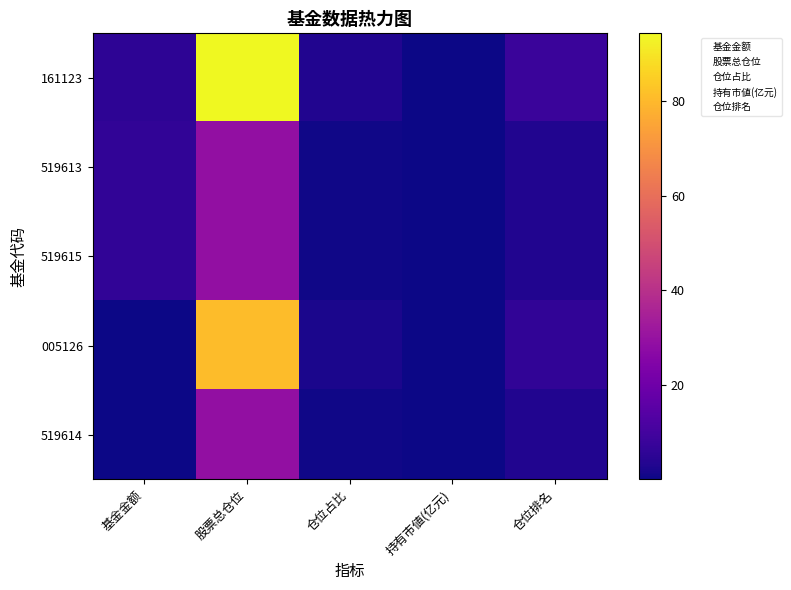

Reading left to right, list all the values displayed in this chart.

161123: 基金金额=5.2	股票总仓位=94.4	仓位占比=3.1	持有市値(亿元)=0.2	仓位排名=8.0
519613: 基金金额=6.0	股票总仓位=29.0	仓位占比=0.6	持有市値(亿元)=0.0	仓位排名=3.0
519615: 基金金额=6.0	股票总仓位=29.0	仓位占比=0.6	持有市値(亿元)=0.0	仓位排名=3.0
005126: 基金金额=0.1	股票总仓位=80.9	仓位占比=1.9	持有市値(亿元)=0.0	仓位排名=6.0
519614: 基金金额=0.1	股票总仓位=29.0	仓位占比=0.6	持有市値(亿元)=0.0	仓位排名=3.0